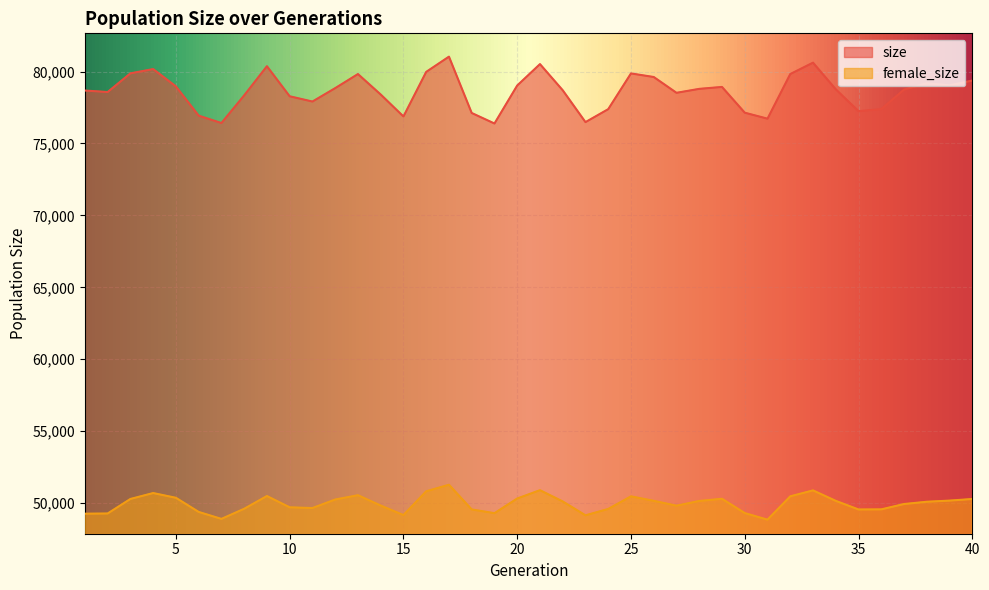

Rank the series by their average value, from highest to lowest.

size, female_size